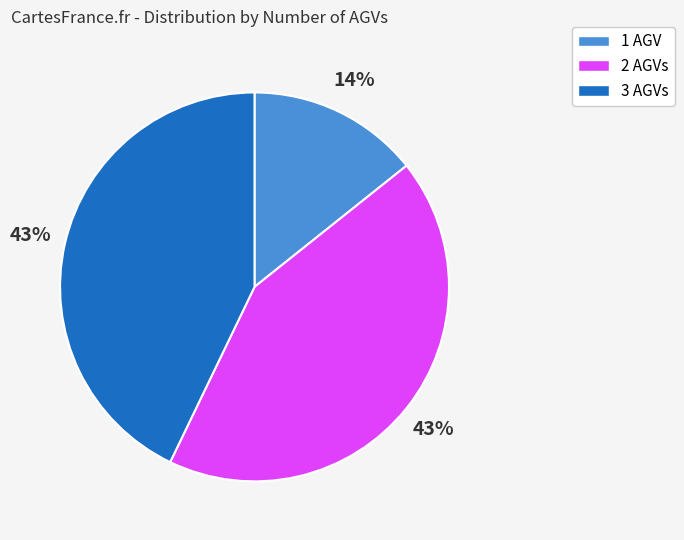

To the nearest percent, what portion does 1 AGV represent?

14%